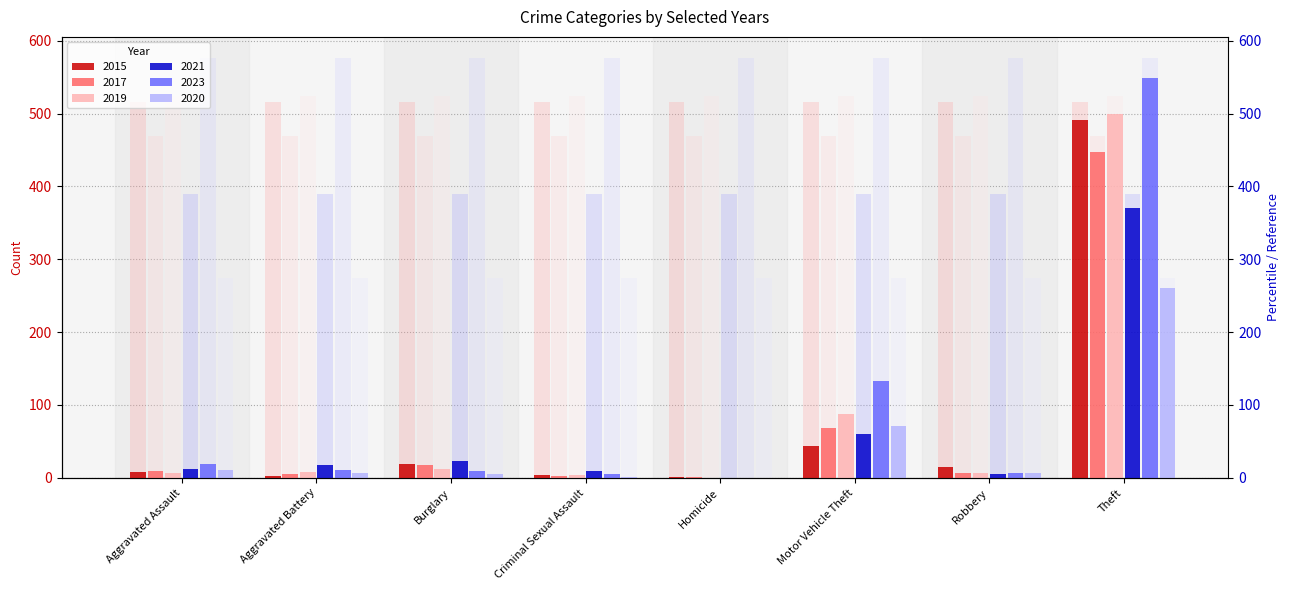

True or false: 2021 has a value of 17 at Aggravated Assault.

False